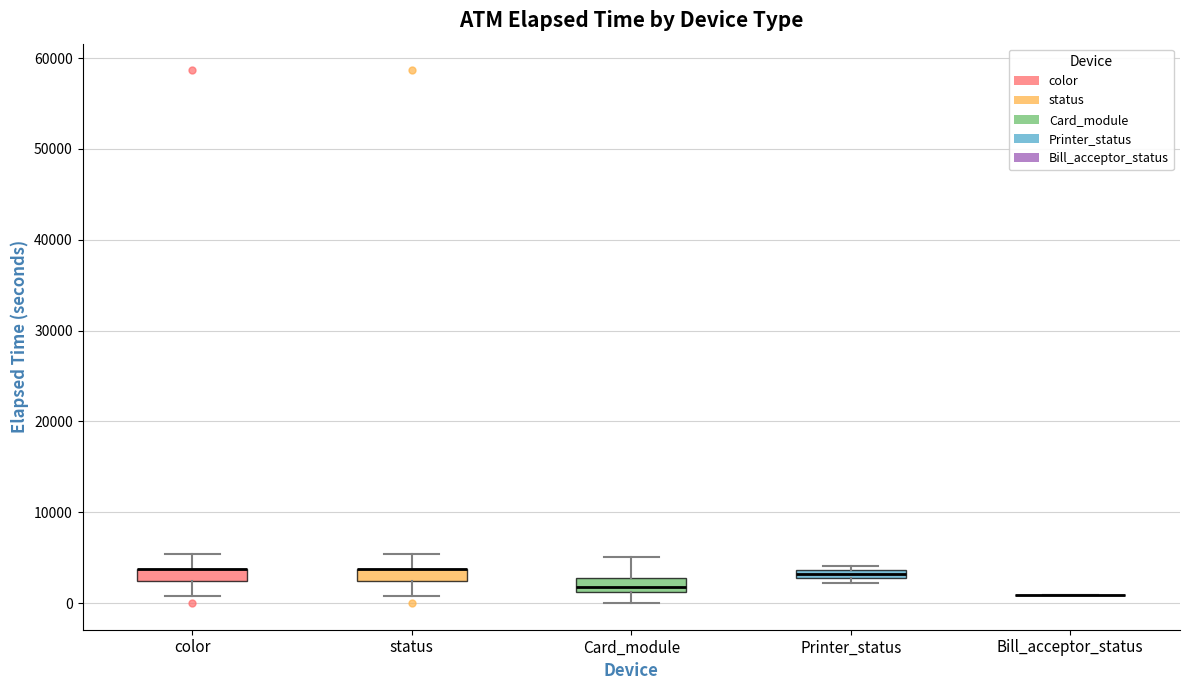

Where is the upper edge of the box for Card_module on the y-axis? The values are not printed on the chart, so give them approximately, as read against the axis.

3000